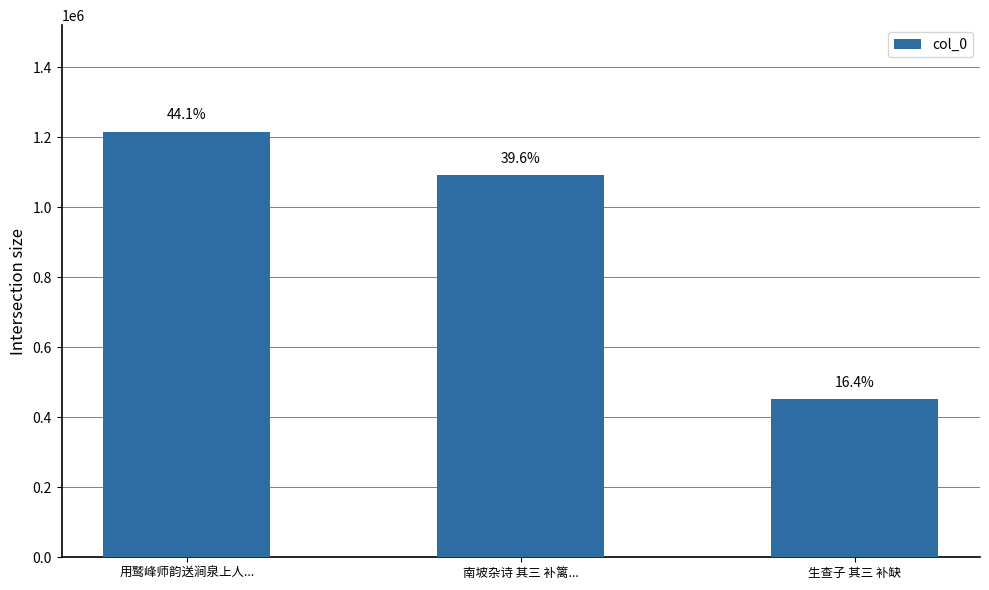

What is the label of the 3rd bar from the right?

用鹫峰师韵送涧泉上人...